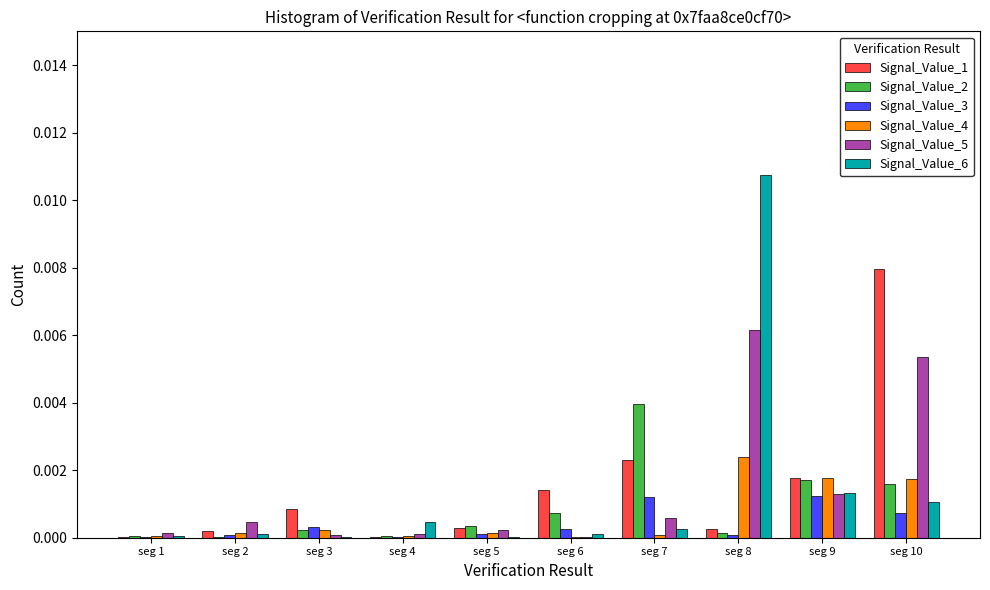

What are all the series names shown in the legend?

Signal_Value_1, Signal_Value_2, Signal_Value_3, Signal_Value_4, Signal_Value_5, Signal_Value_6